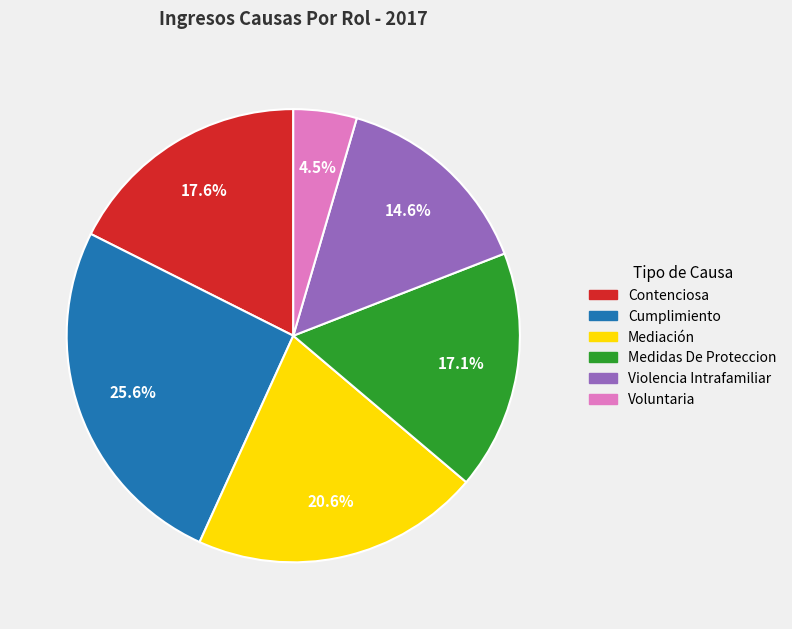

What is the ratio of the value at Contenciosa to the value at Voluntaria?

3.9